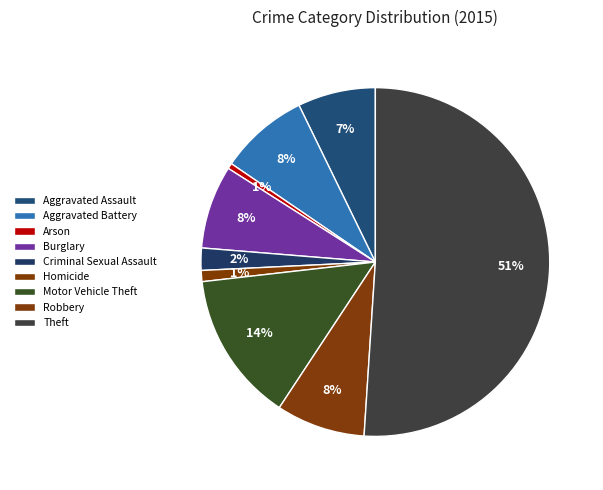

Which category has the smallest portion of the pie?

Arson